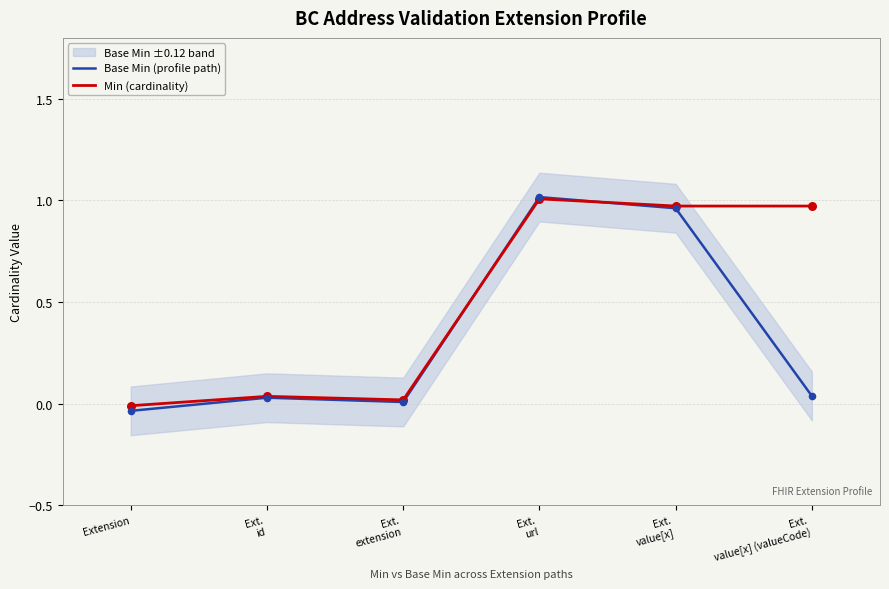

Which series reaches the minimum Y coordinate?

Base Min (profile path)